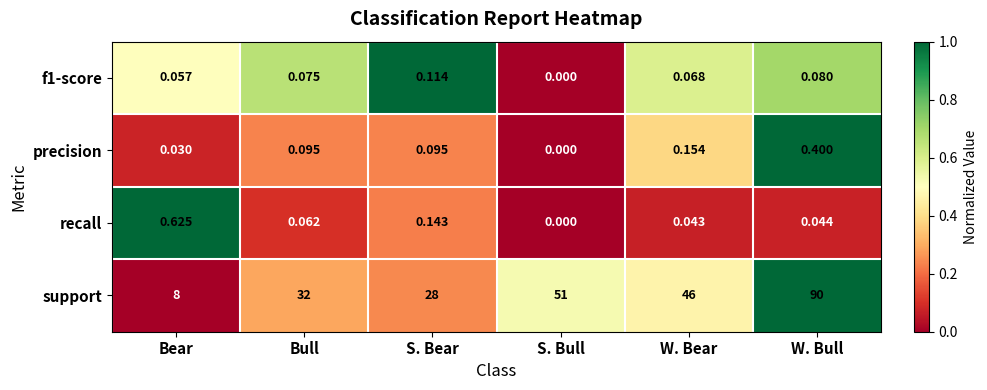

At which label does support reach its minimum?

Bear